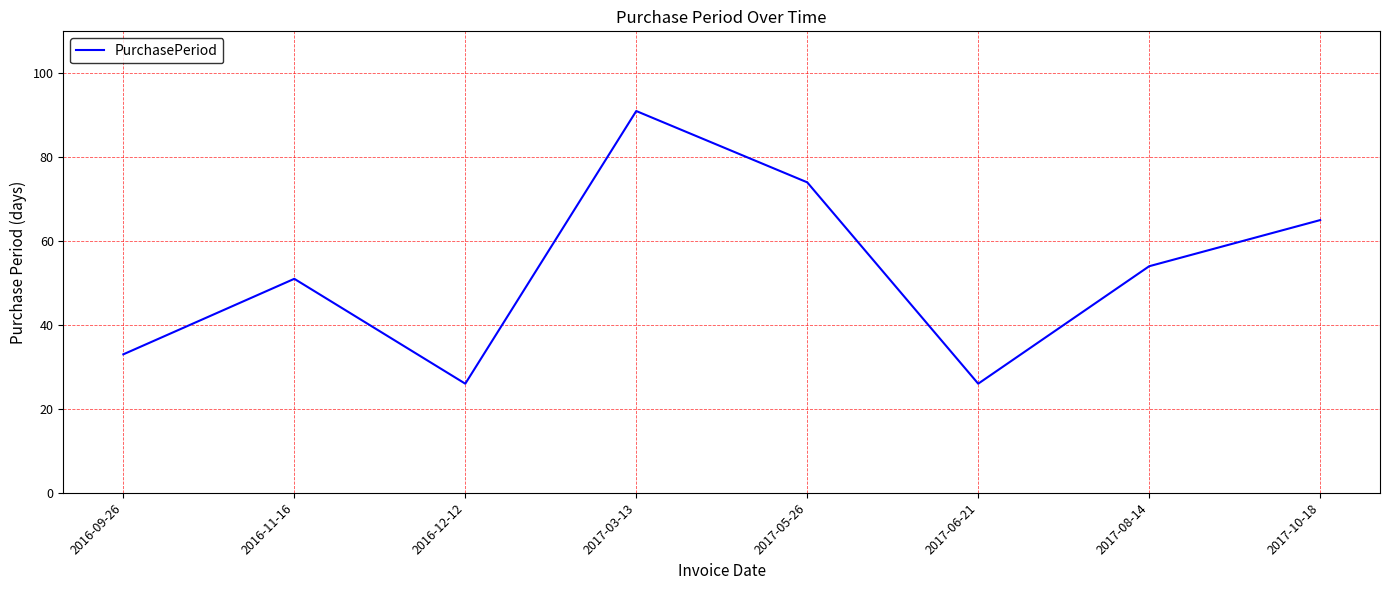

What is the sum of the values at 2016-12-12 and 2017-05-26?

100